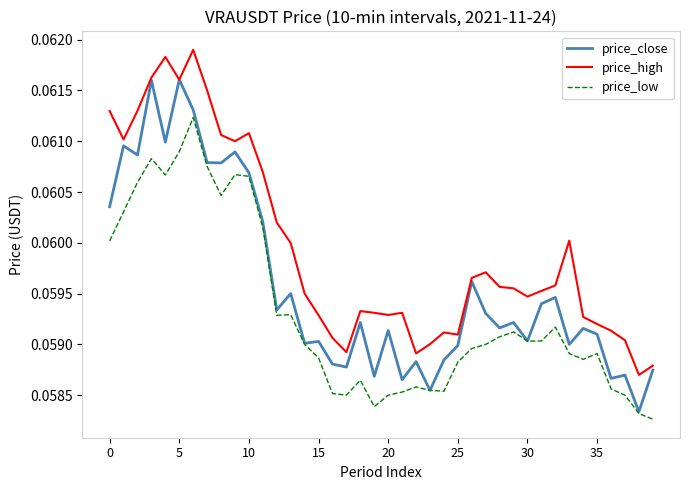

True or false: price_high and price_low intersect in this chart.

False